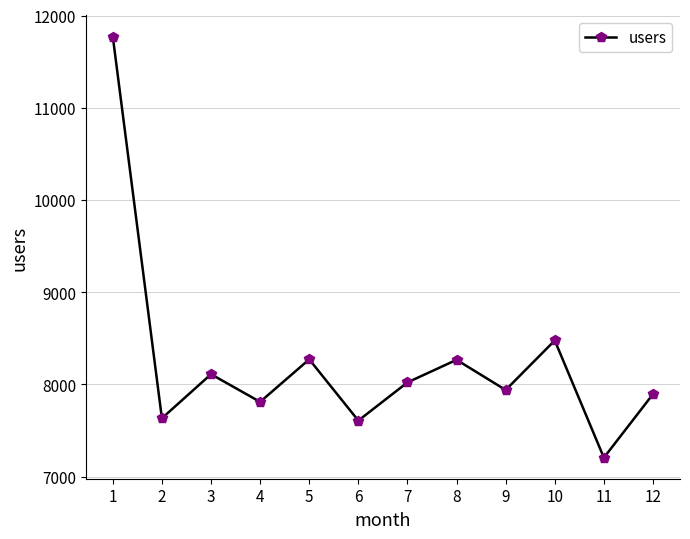

How many lines are shown in the chart?

1